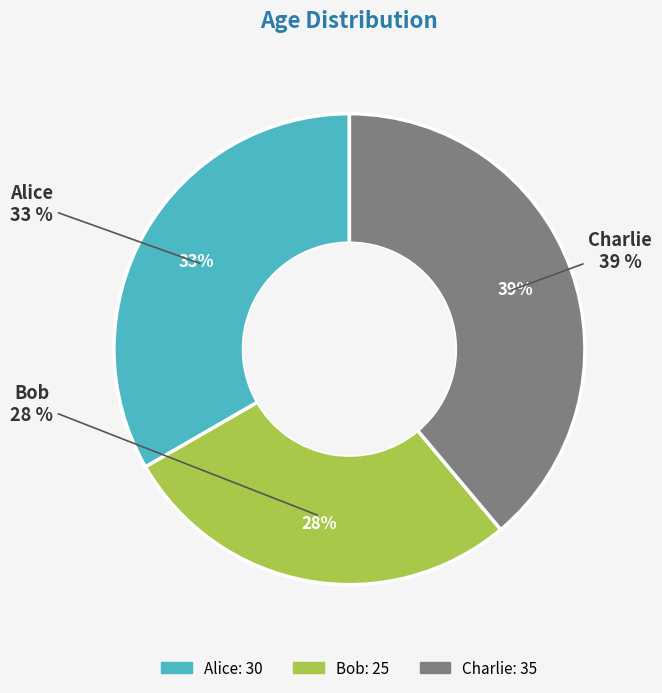

Rank the categories by value from lowest to highest.

Bob, Alice, Charlie